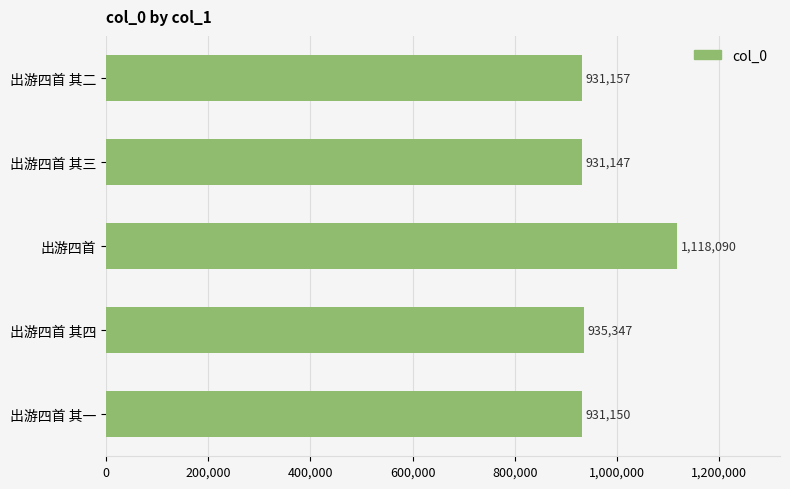

Does the chart contain any negative values?

No